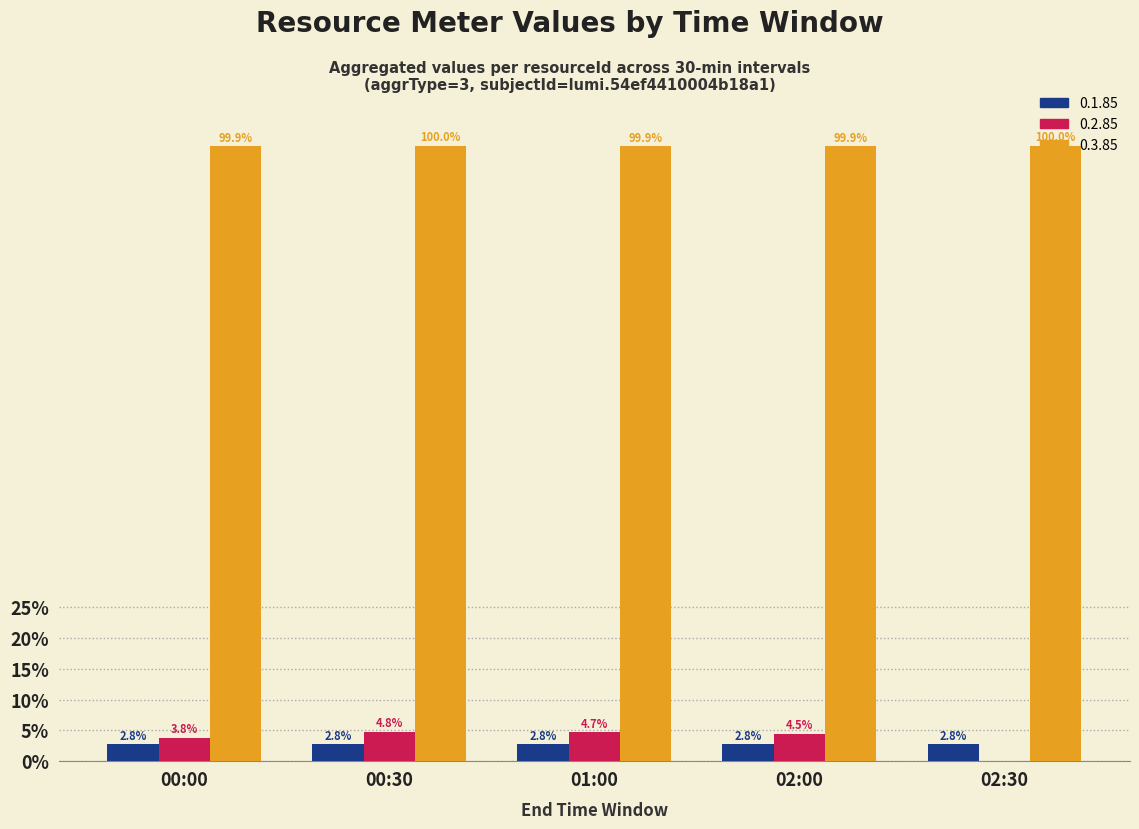

The value of 0.3.85 at 00:30 is 136.8. True or false?

False